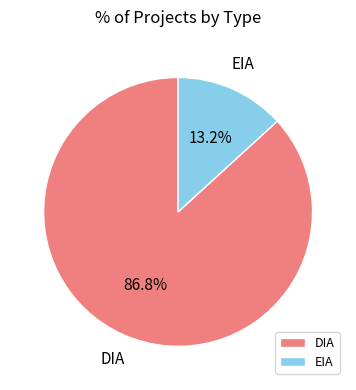

What is the majority slice?

DIA